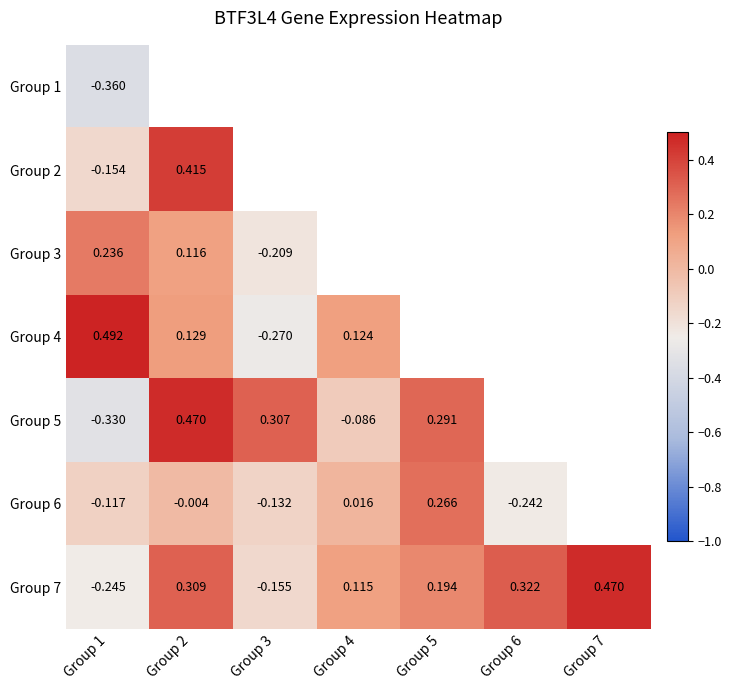

How many values in the Group 7 series are below 0?

2